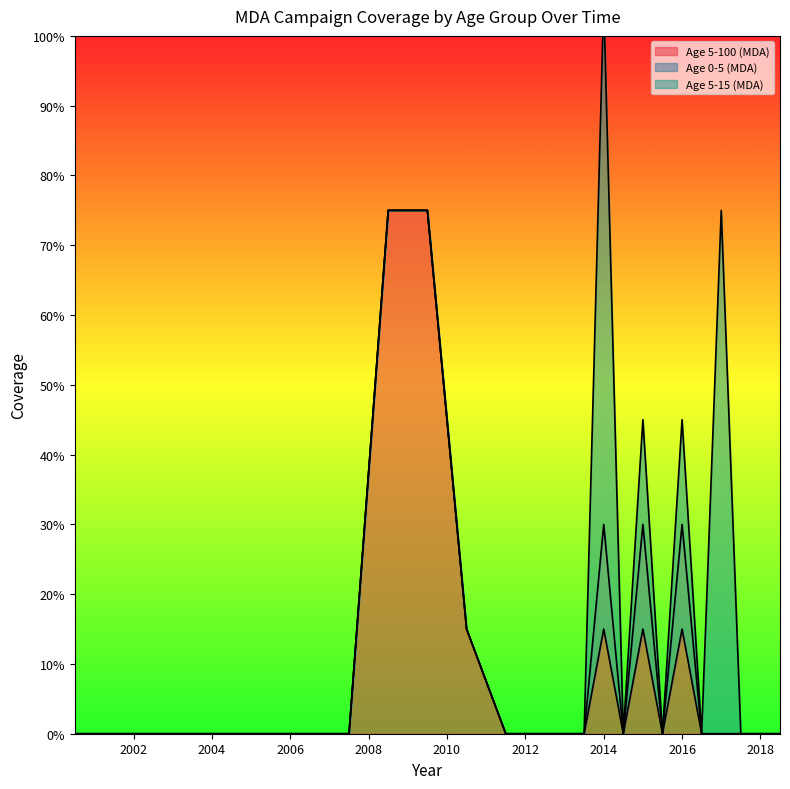

What position from the right is 2003.5?

22